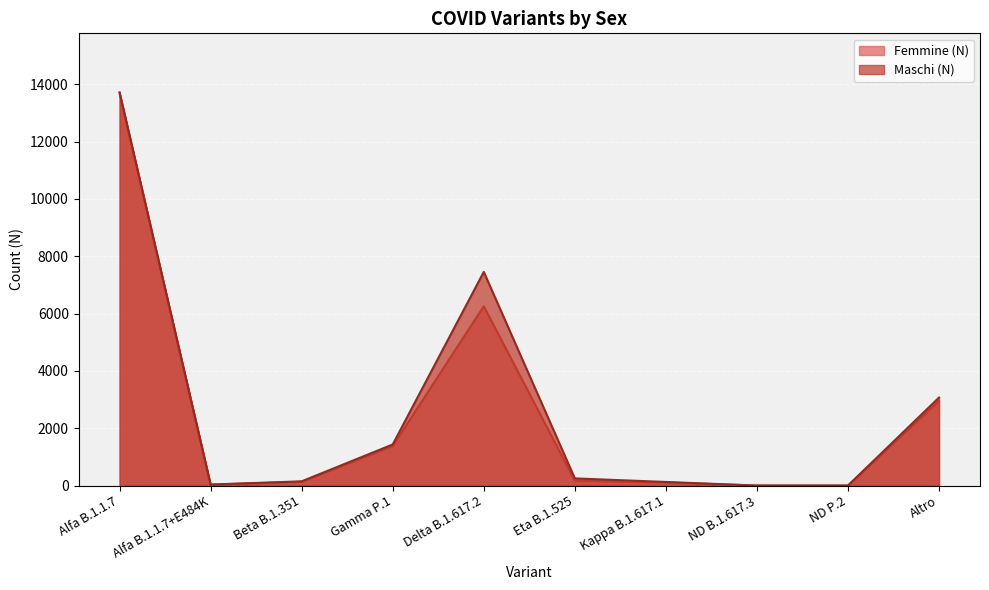

True or false: Maschi (N) and Femmine (N) cross at least once.

True